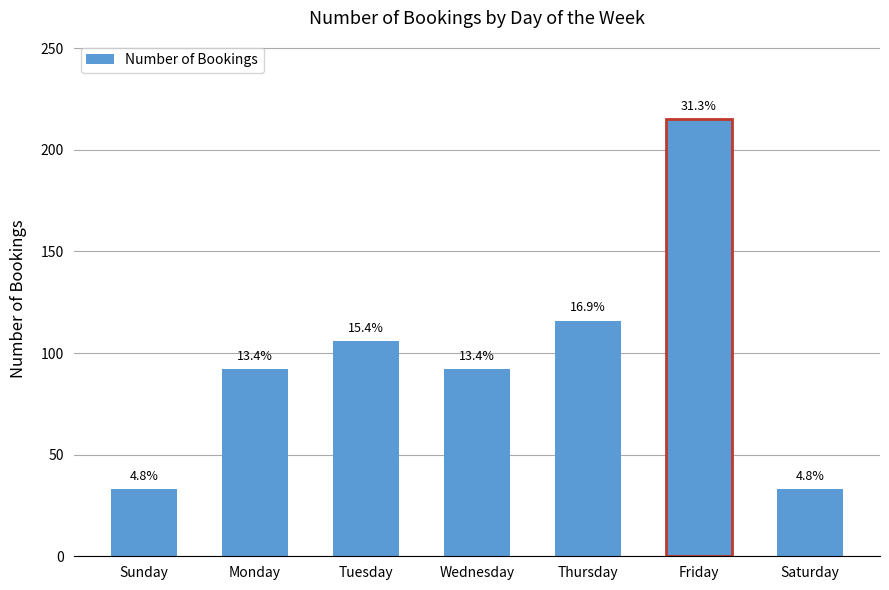

Reading left to right, list all the values displayed in this chart.

Sunday=33	Monday=92	Tuesday=106	Wednesday=92	Thursday=116	Friday=215	Saturday=33